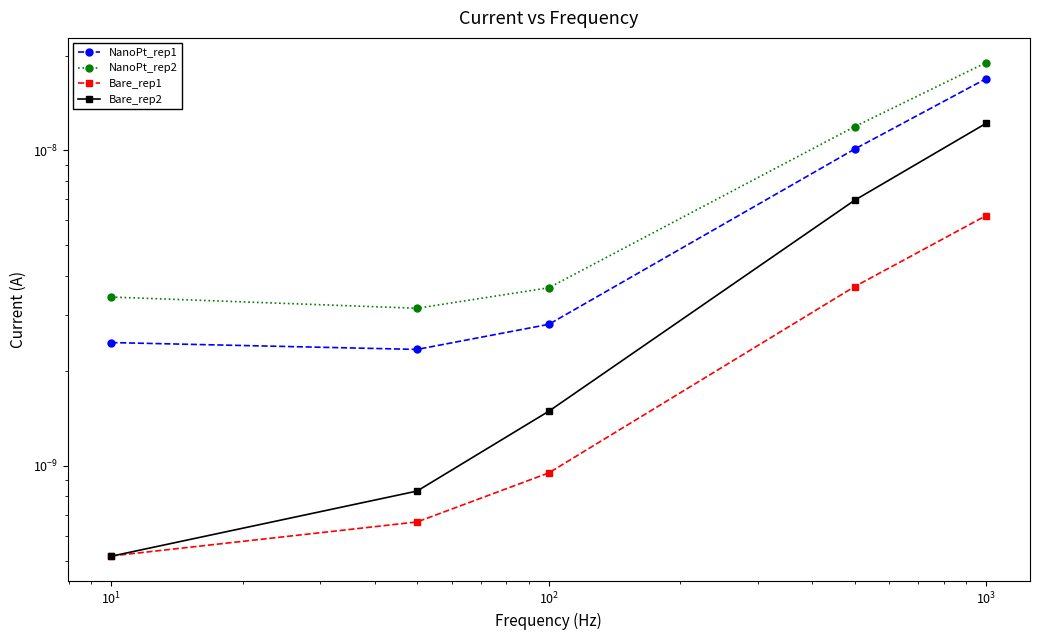

Which series changed the most between $\mathdefault{10^{0}}$ and $\mathdefault{10^{1}}$?

Bare_rep2